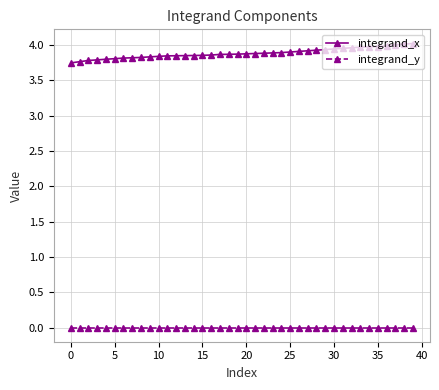

At how many categories does at least one series exceed 2?

40